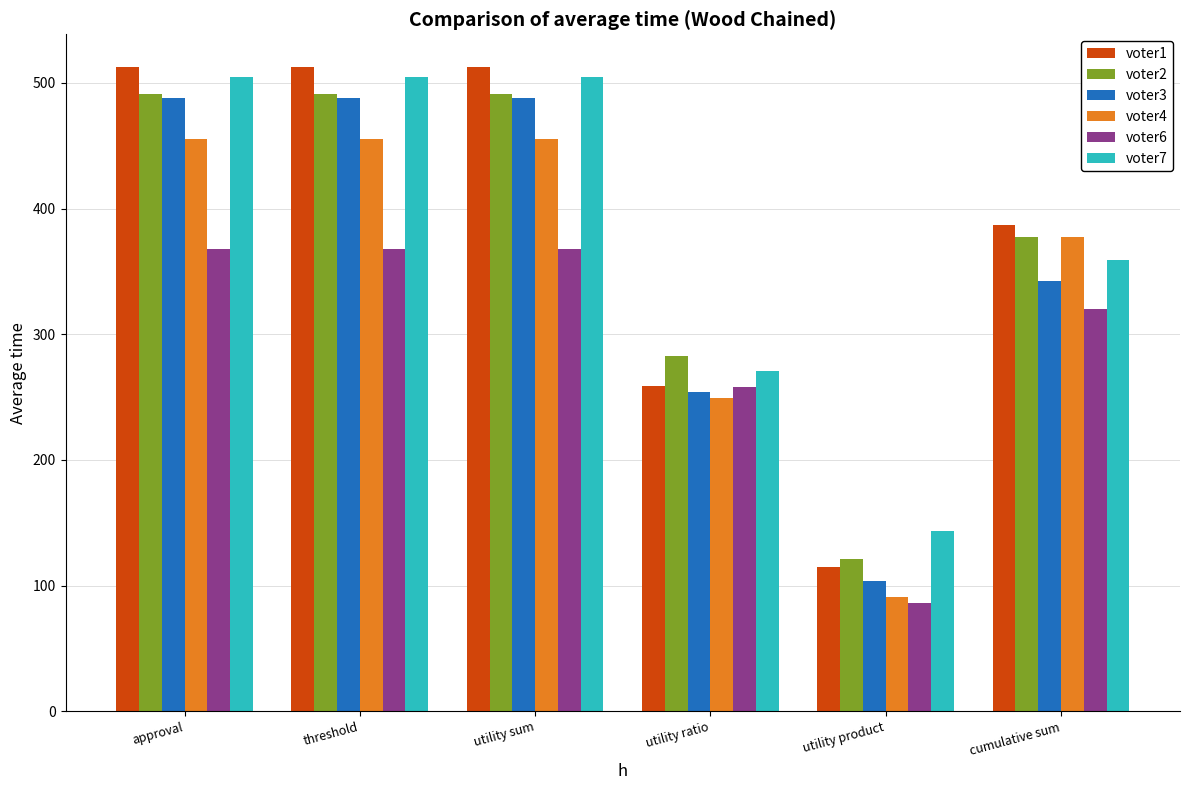

The value of voter4 at utility ratio is 249. True or false?

True